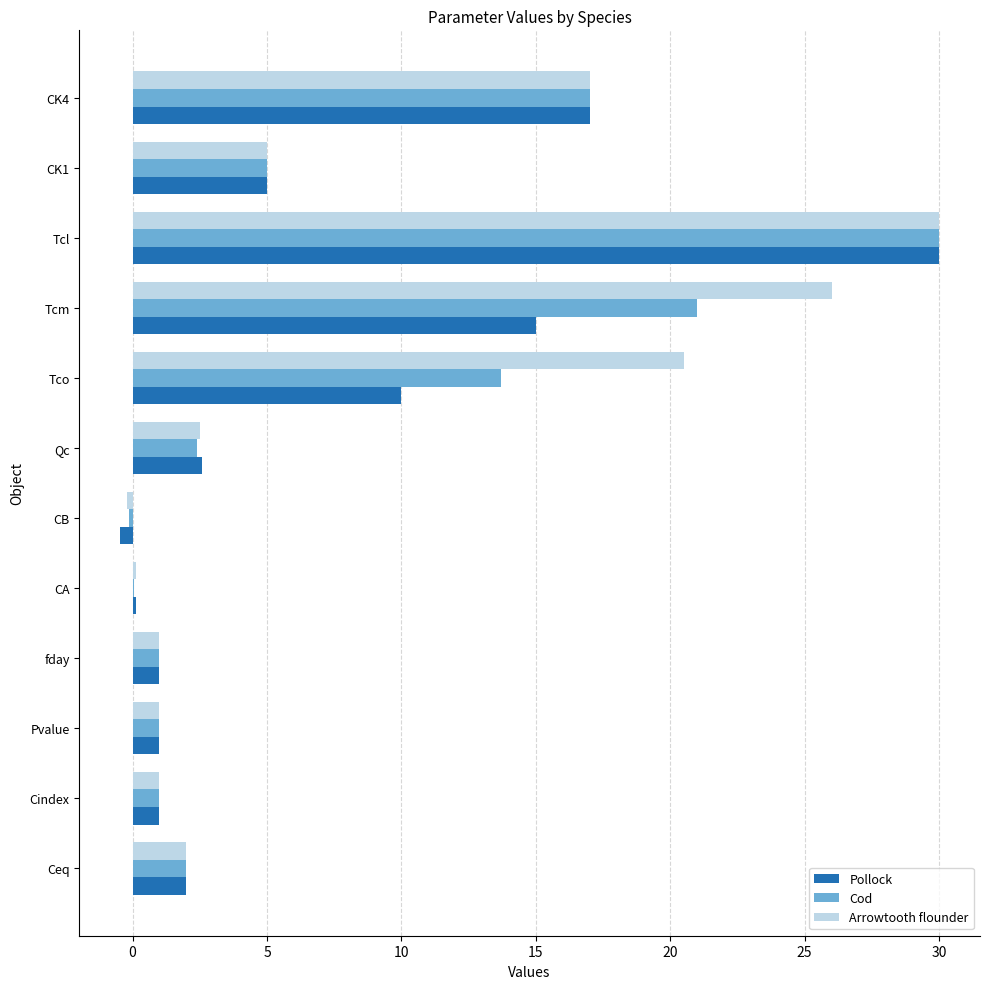

Which series has the largest total across all categories?

Arrowtooth flounder